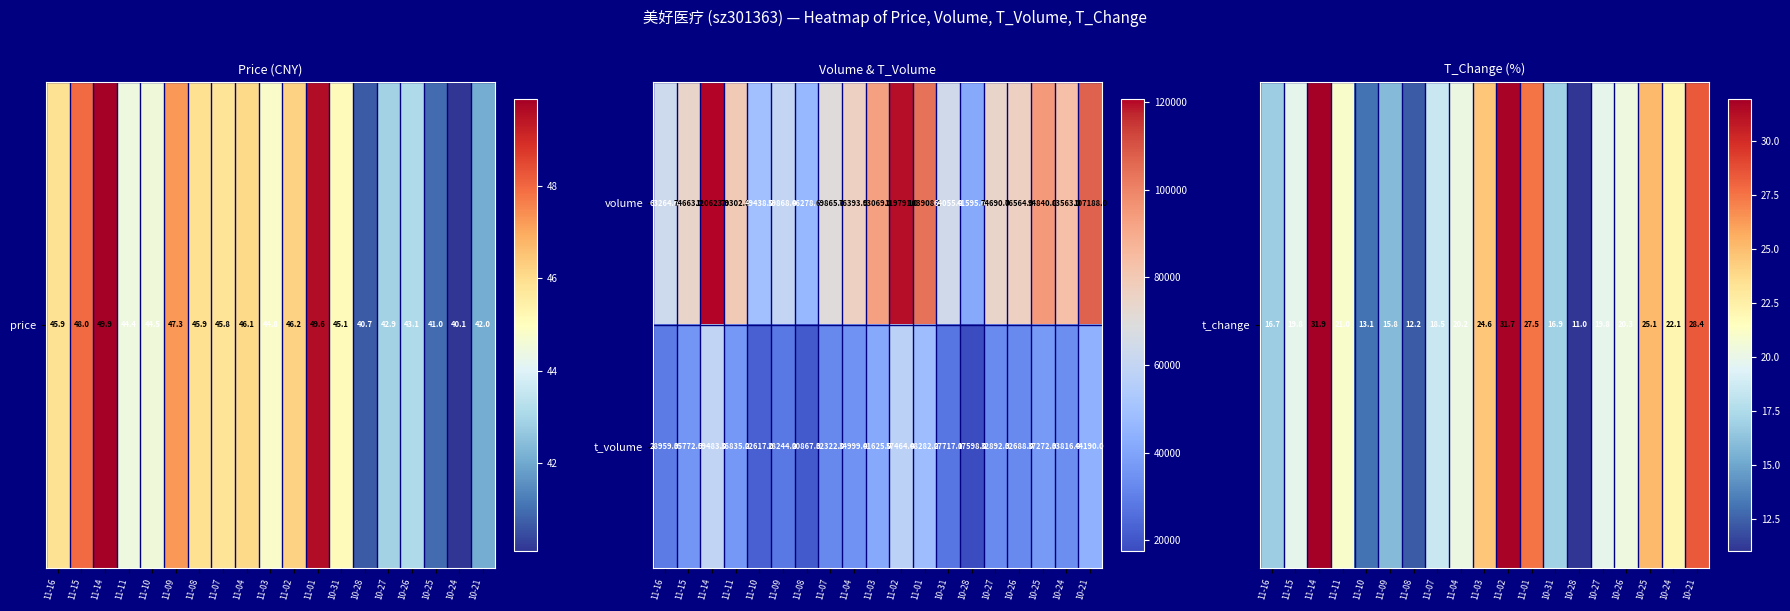

At how many categories does at least one series exceed 35785?

19